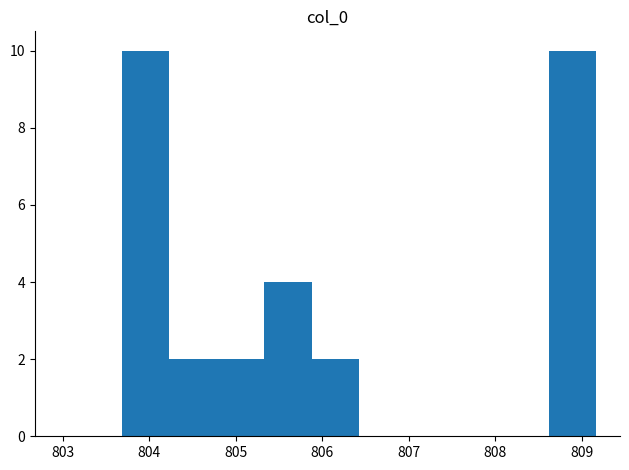

Reading left to right, transcribe this chart: for each bar, give the range it covers on the x-axis and its height. Neither the bar edges nor the heights are printed on the chart, so give them approximately, as read against the axes.

803.7 to 804.2: 10
804.2 to 804.8: 2
804.8 to 805.3: 2
805.3 to 805.9: 4
805.9 to 806.4: 2
806.4 to 807.0: 0
807.0 to 807.5: 0
807.5 to 808.1: 0
808.1 to 808.6: 0
808.6 to 809.2: 10